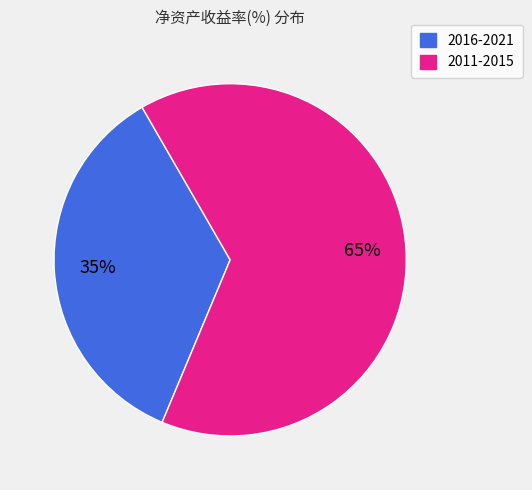

To the nearest percent, what is the average slice percentage?

50%